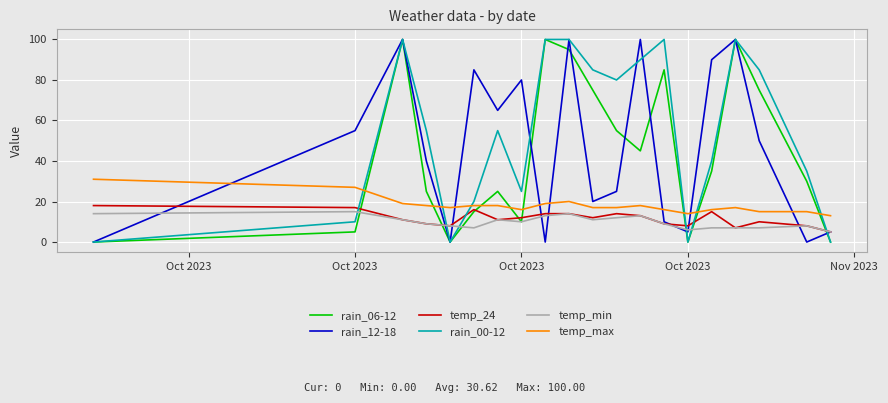

Count the temp_min values in the range 7 to 13.

15